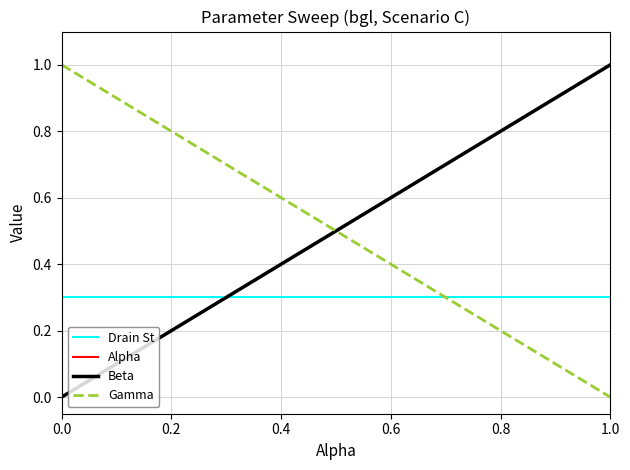

Is this an area chart (filled region under the line)?

No